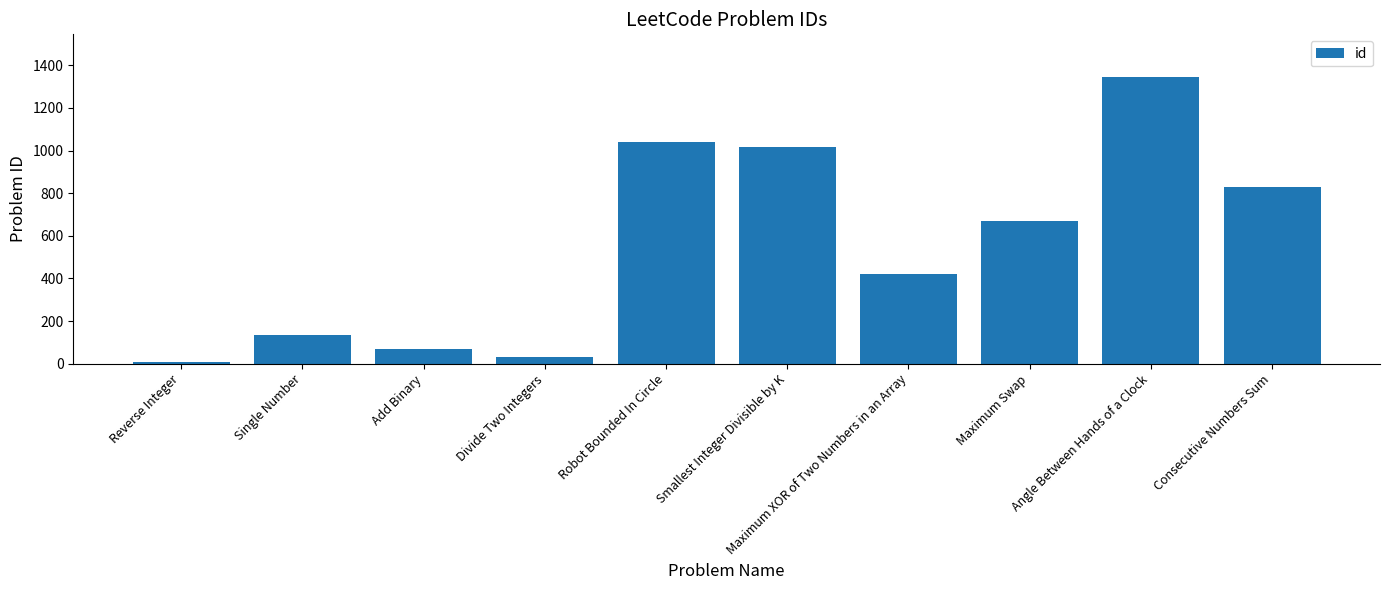

Is it true that the value at Robot Bounded In Circle is 1041?

True